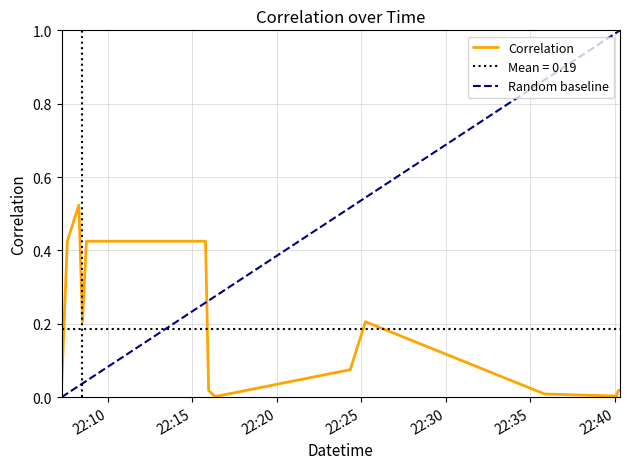

What is the label of the 13th point from the right?

2025-05-01 22:08:17